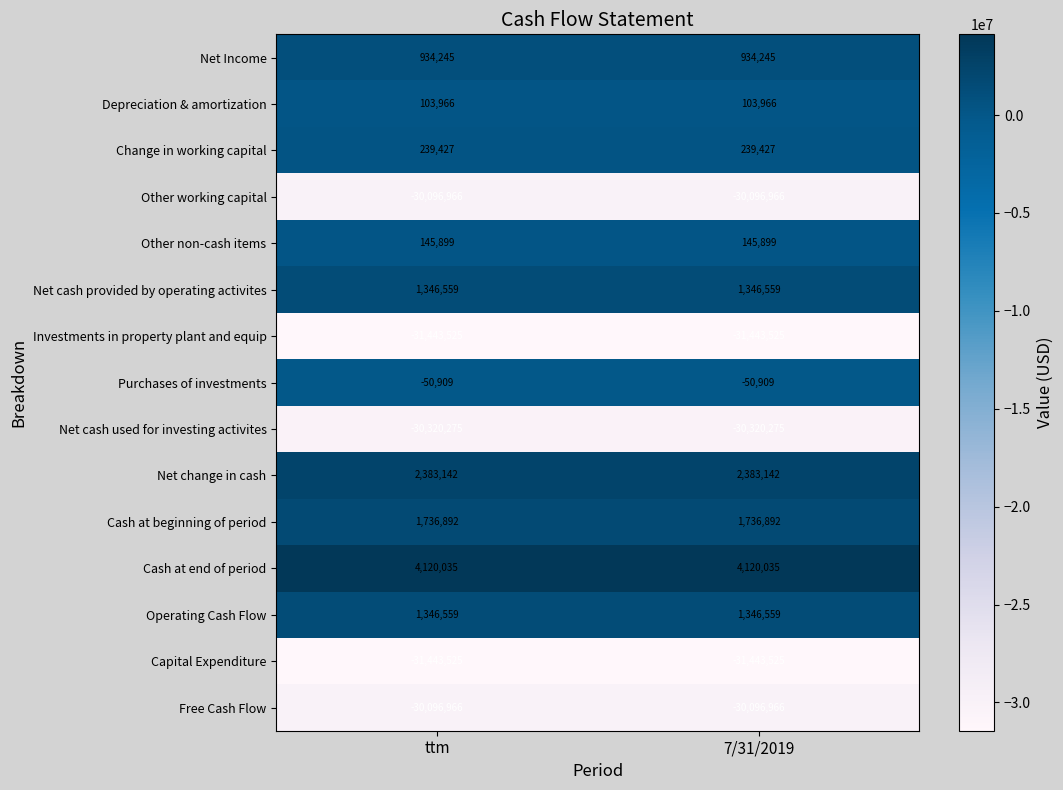

What is the highest value of the Net change in cash series?

2383142